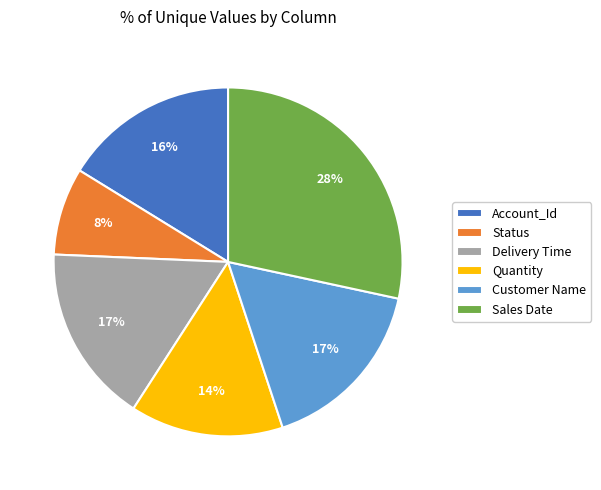

Which slice is the smallest?

Status